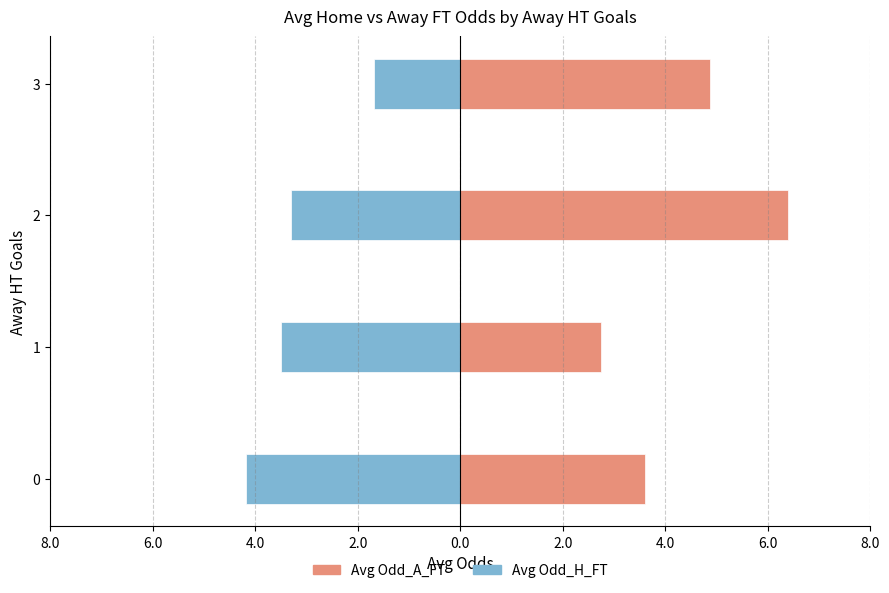

List the series in order of their overall mean, lowest first.

Avg Odd_H_FT, Avg Odd_A_FT